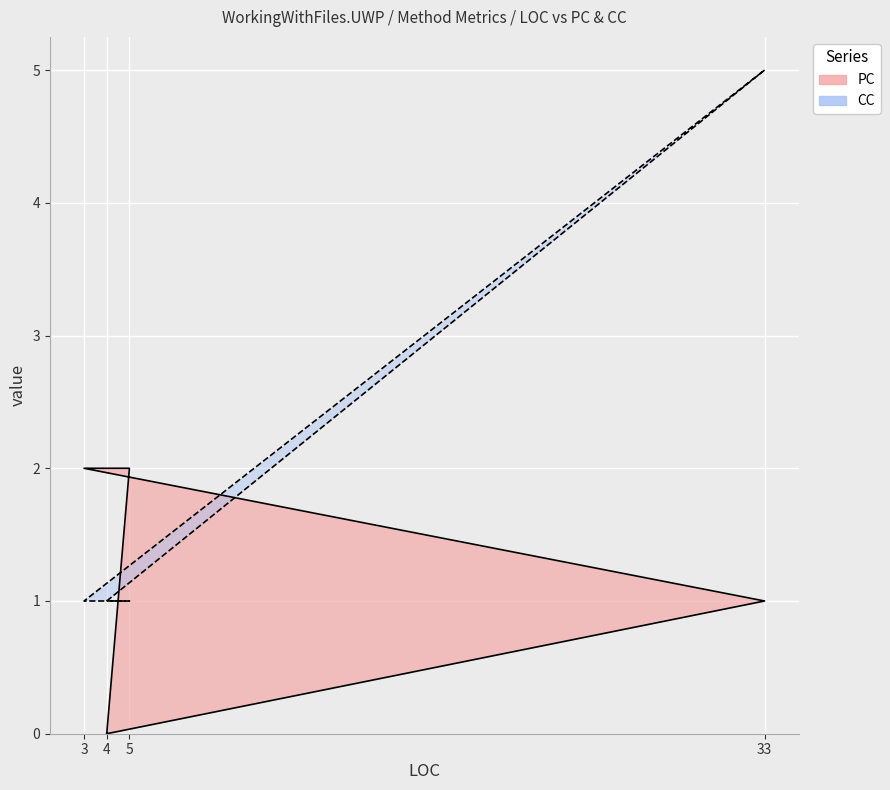

What is the total value across all series at 4?

1